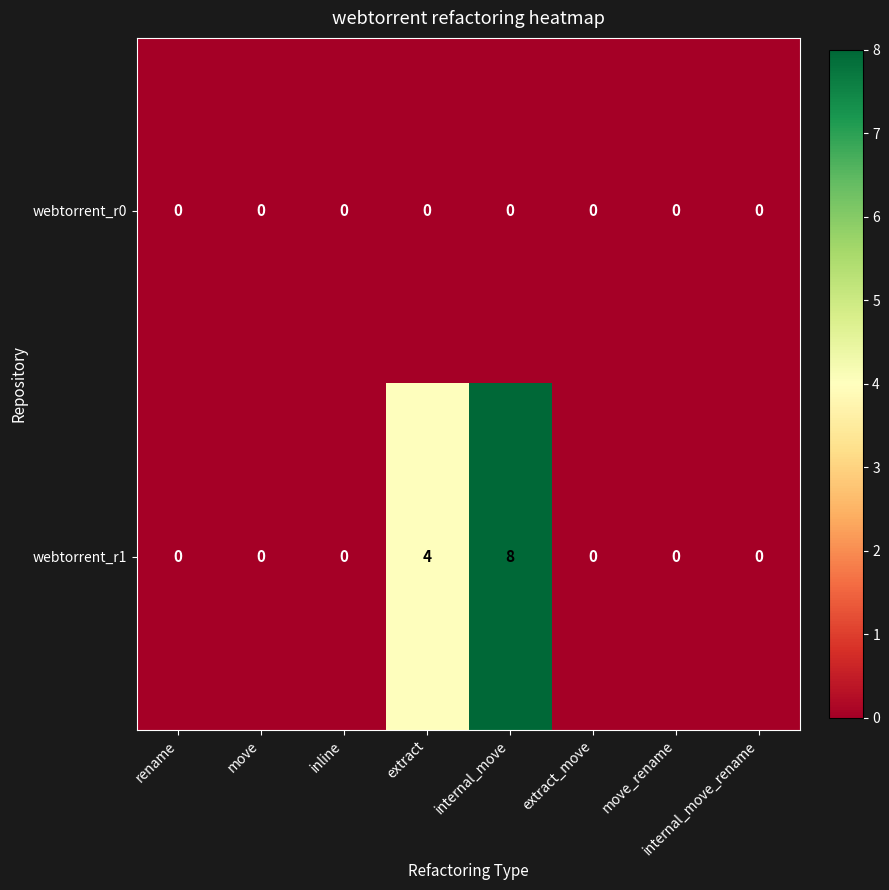

At which category does the chart reach its peak across all series?

internal_move